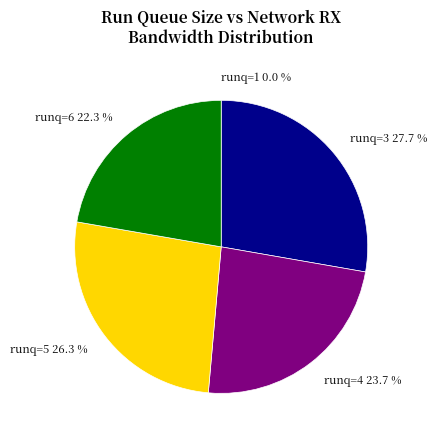

What is the ratio of the value at runq=5 26.3 % to the value at runq=4 23.7 %?

1.1